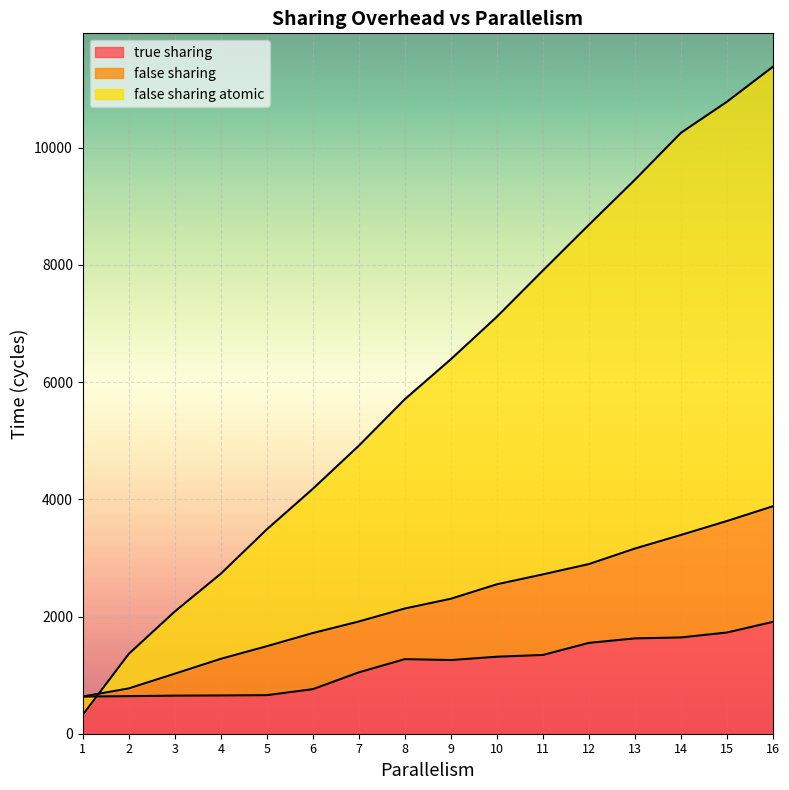

What are all the series names shown in the legend?

true sharing, false sharing, false sharing atomic